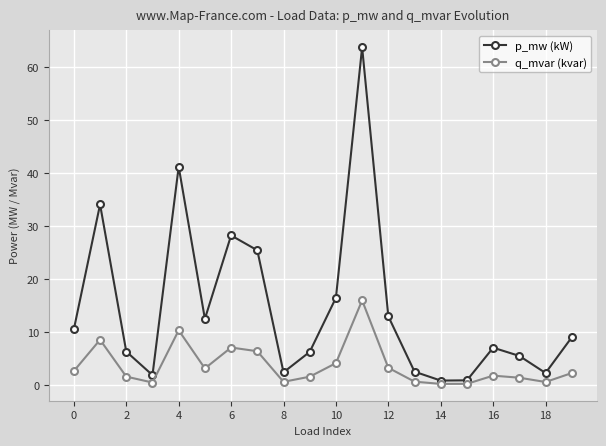

How many distinct data groups are displayed?

2